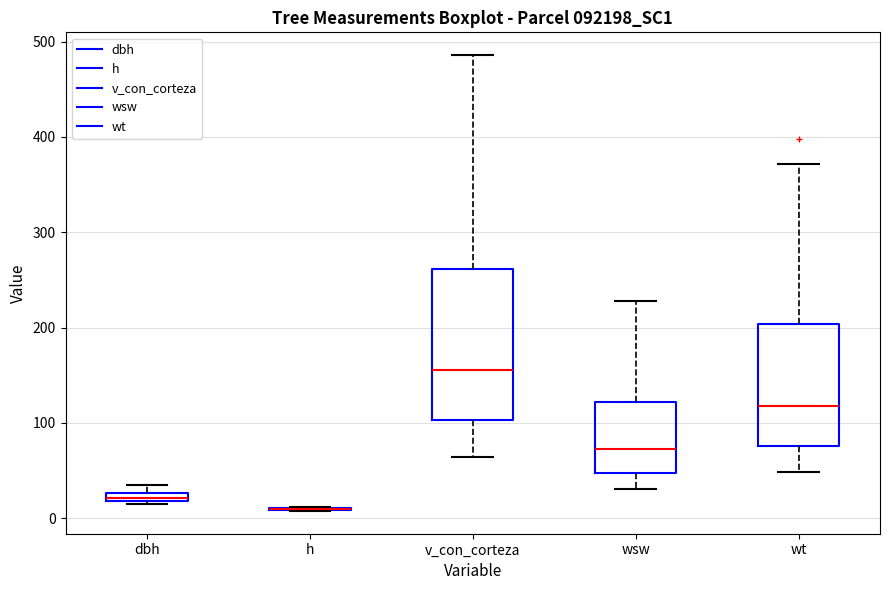

Which box is the tallest, from its lower edge to its upper edge?

v_con_corteza